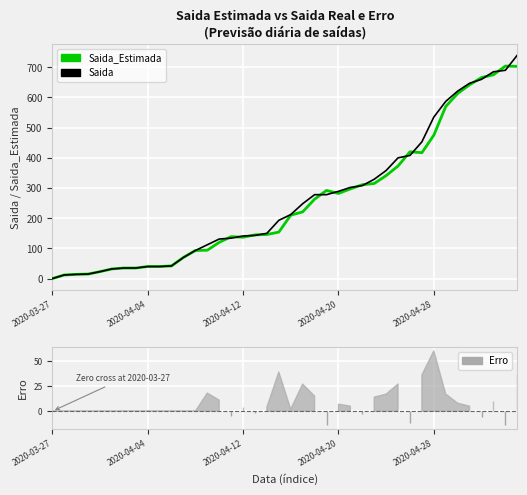

How many data points in Saida are less than 212?

20